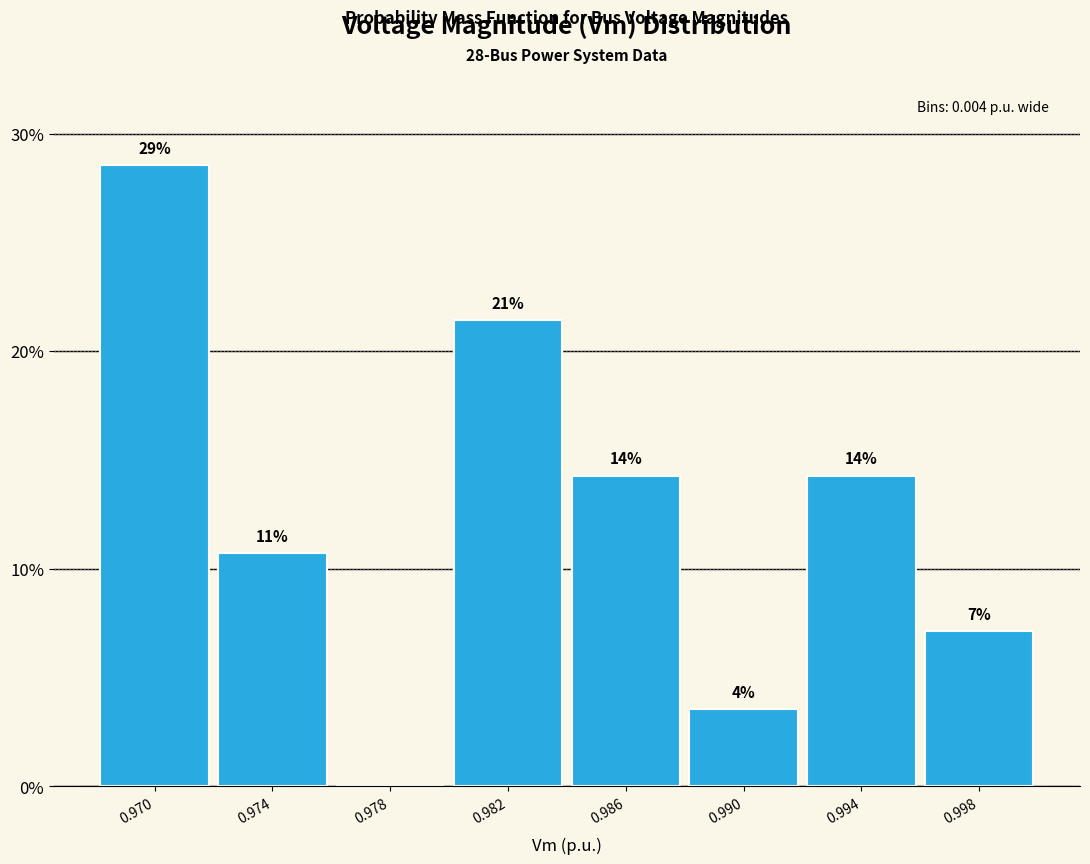

Are the bars horizontal?

No